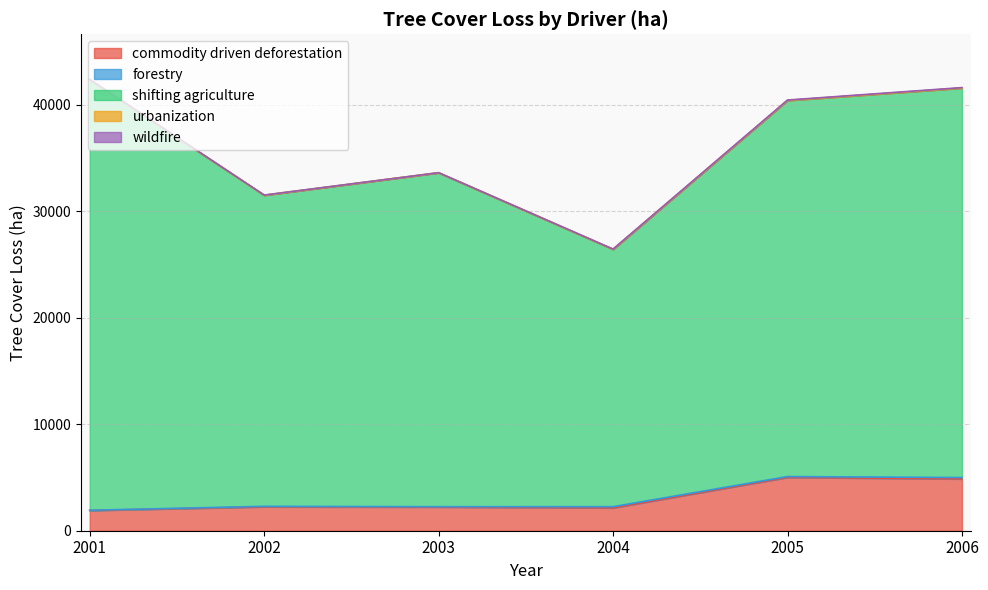

True or false: wildfire and shifting agriculture cross at least once.

False